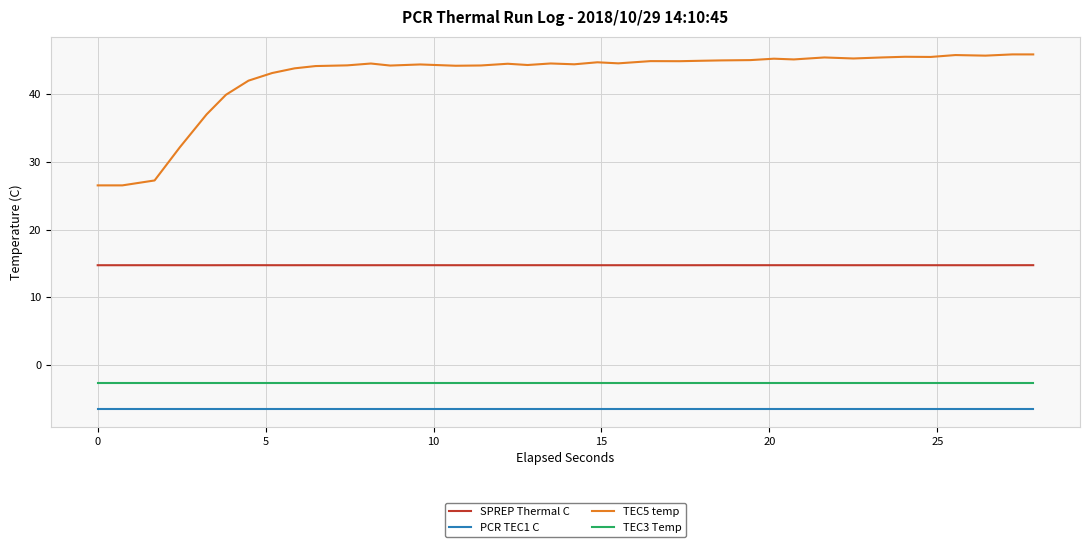

Does the chart have visible grid lines?

Yes